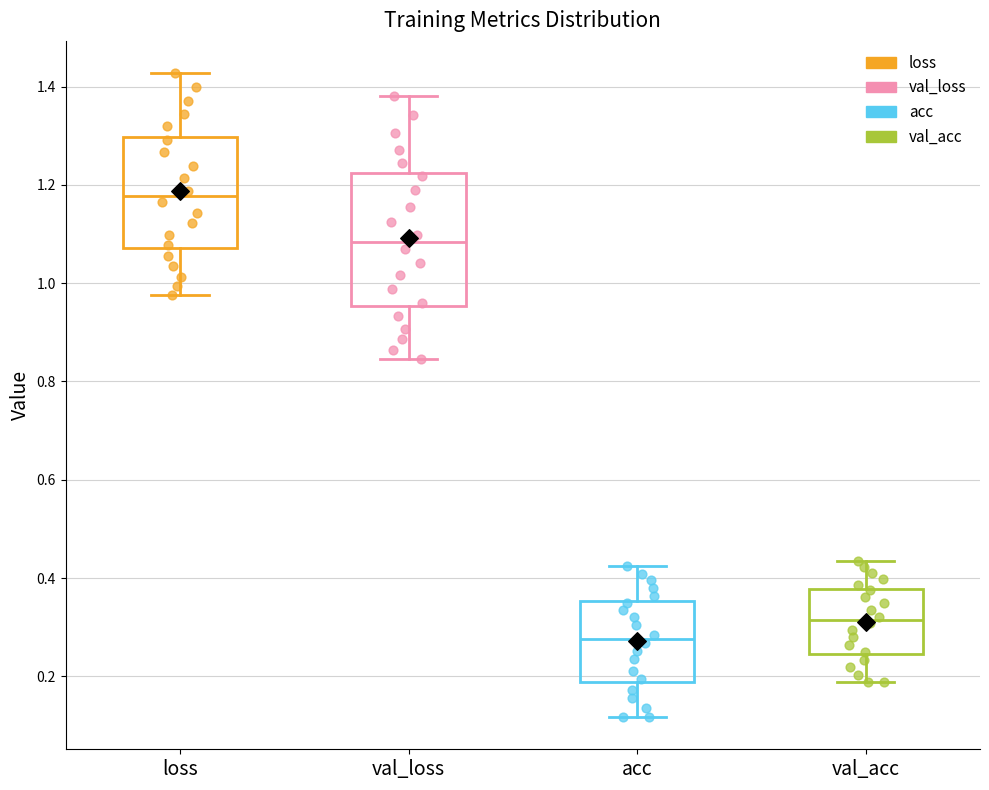

Reading left to right, read every box against the y-axis: the position of its median line, the range the box covers, and the ends of its whiskers. The values are not printed on the chart, so give them approximately, as read against the axis.

loss: median 1.18, box 1.08 to 1.30, whiskers 0.98 to 1.42
val_loss: median 1.08, box 0.96 to 1.22, whiskers 0.84 to 1.38
acc: median 0.28, box 0.18 to 0.36, whiskers 0.12 to 0.42
val_acc: median 0.32, box 0.24 to 0.38, whiskers 0.18 to 0.44